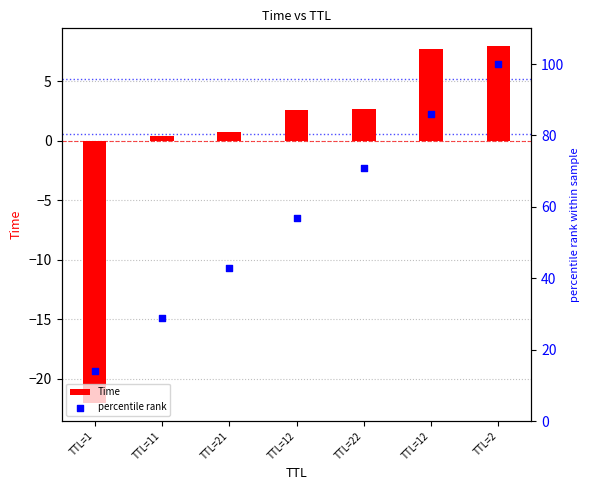

Is the value of Time at TTL=1 greater than the value of percentile rank at TTL=1?

No